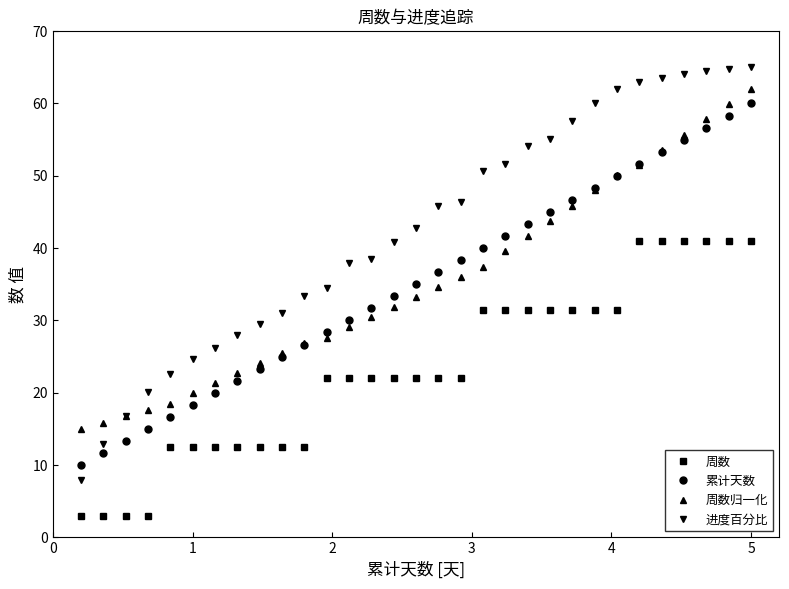

What is the maximum value shown in the chart?

65.0